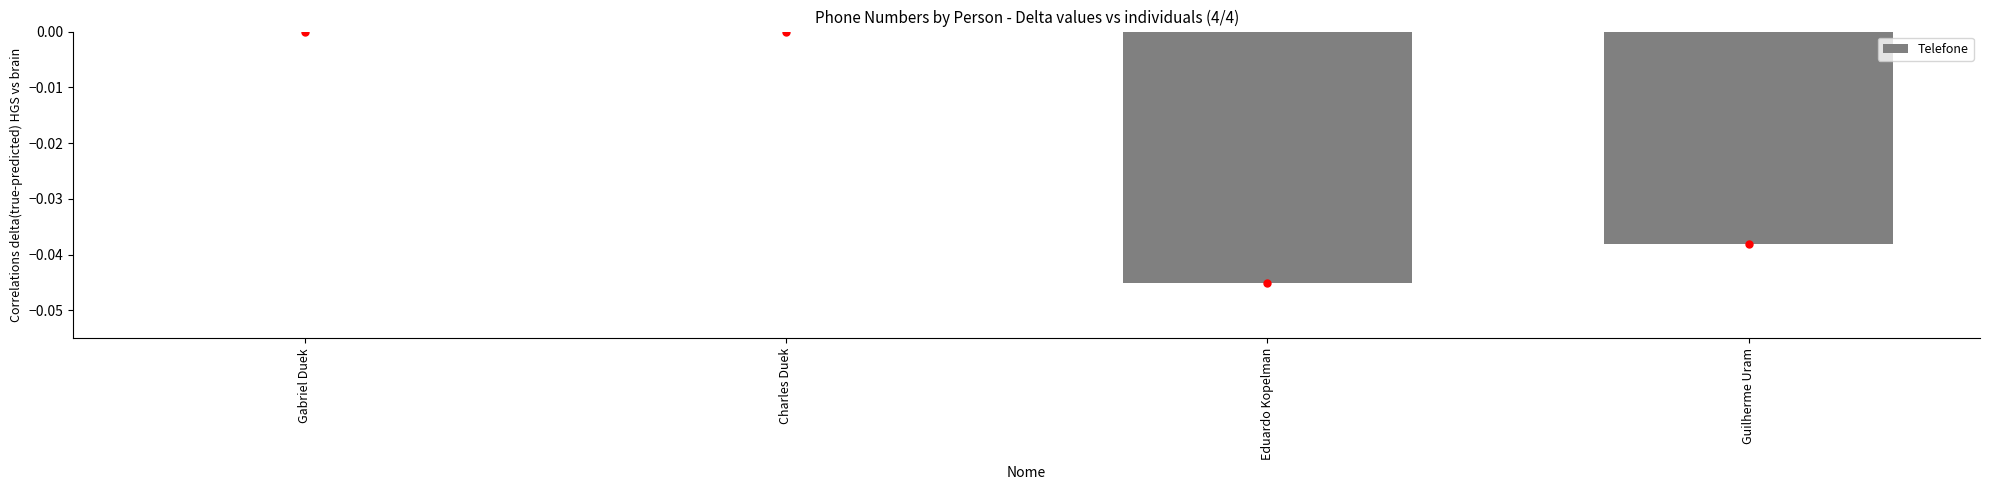

How many series are shown in this chart?

1